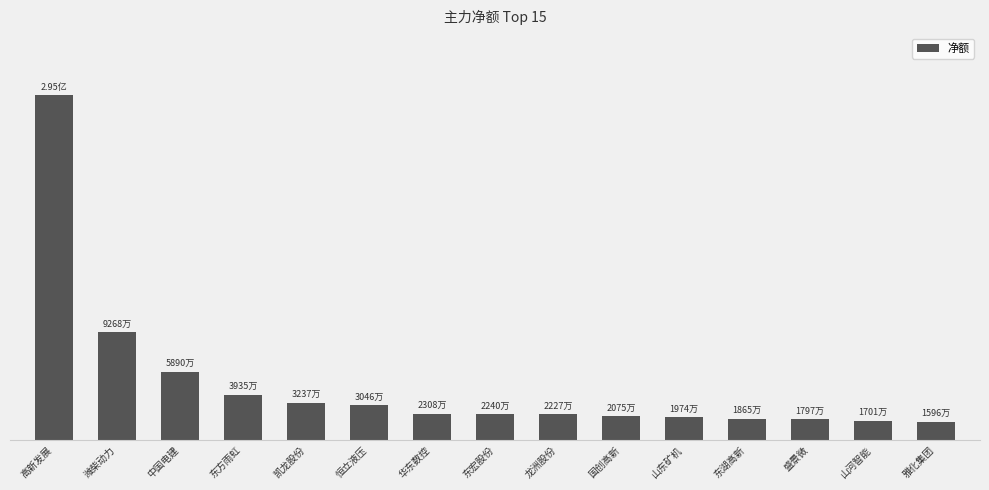

At which label is the value closest to 155688573?

潍柴动力